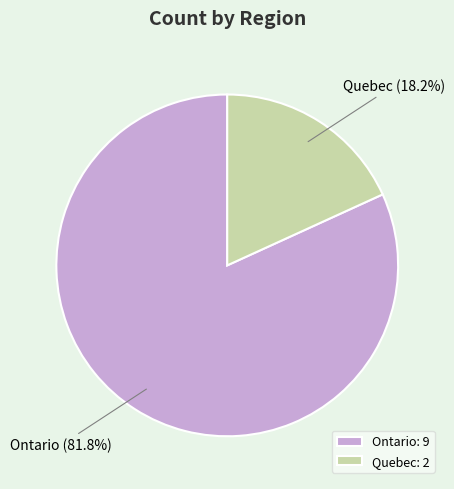

Which has a higher value, Quebec or Ontario?

Ontario